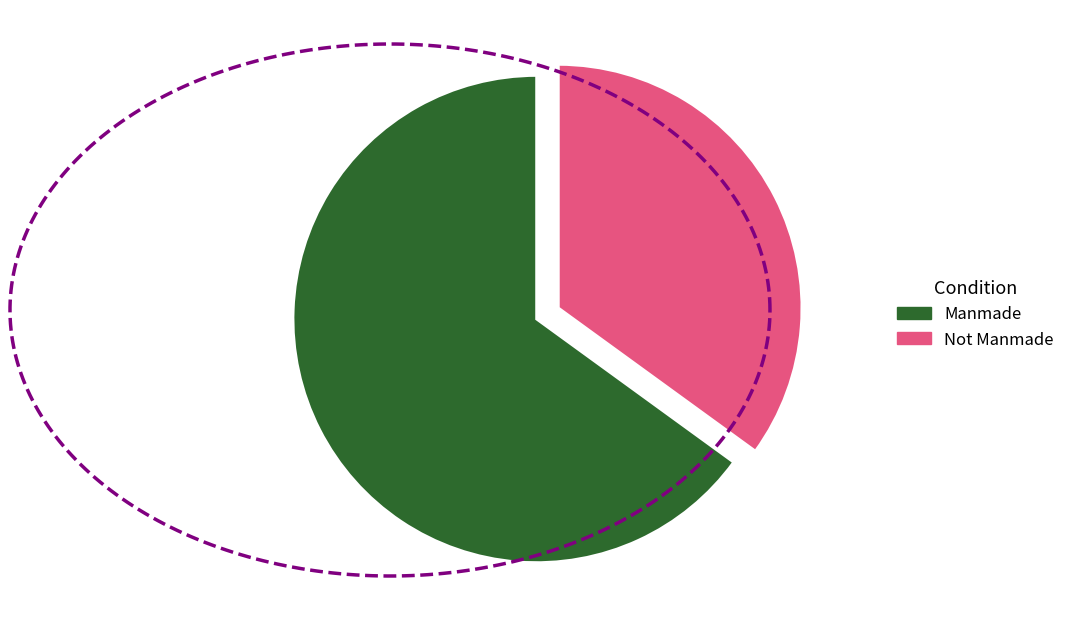

Which slice is the smallest?

Not Manmade